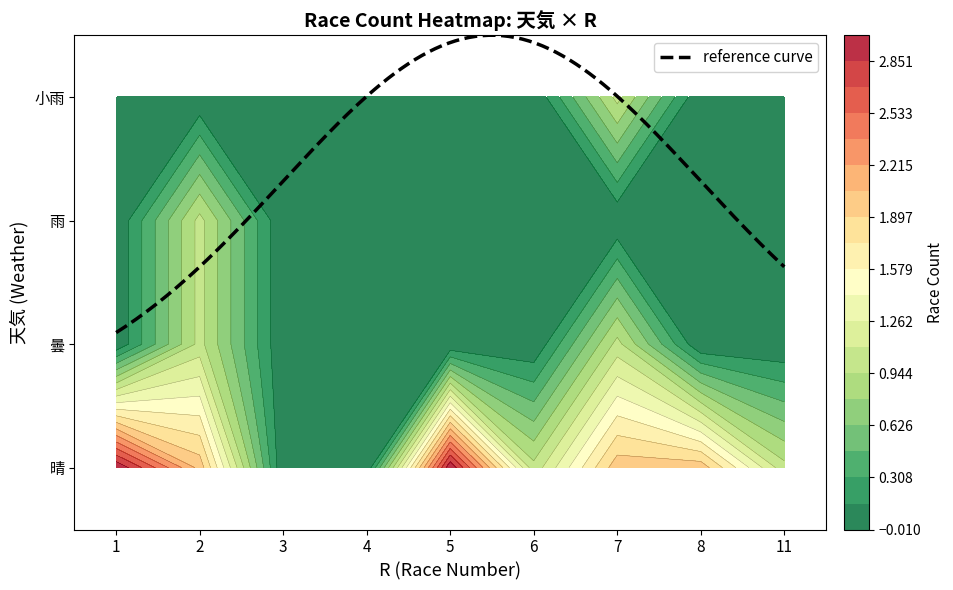

What value does the 晴 series have at 8?

2